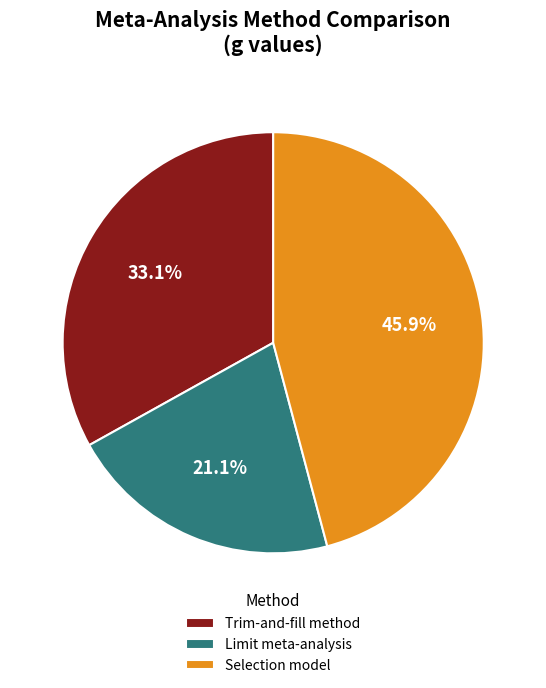

Between Selection model and Limit meta-analysis, which is larger?

Selection model